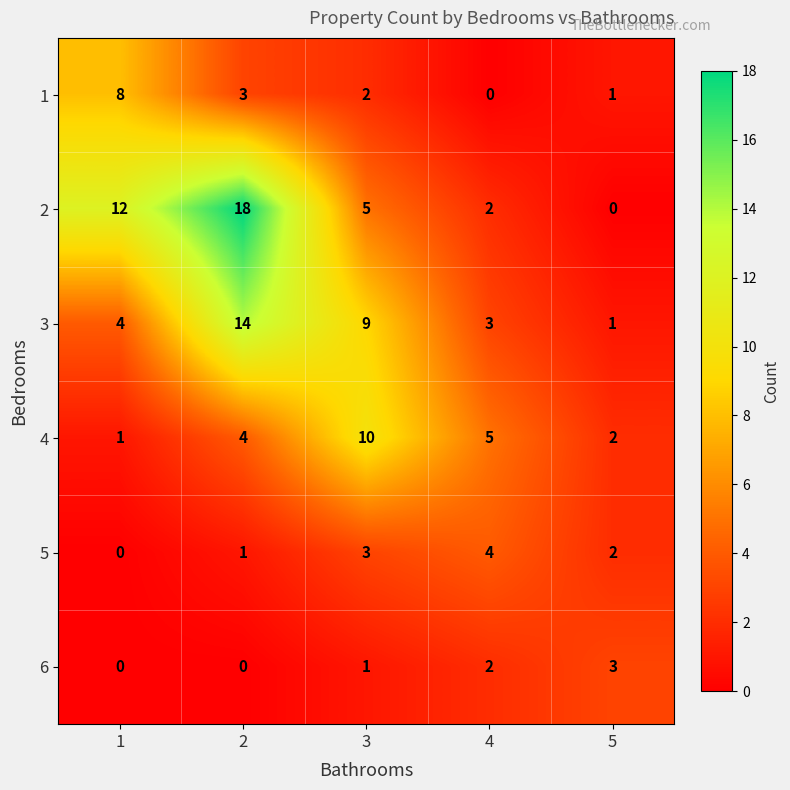

Reading left to right, transcribe all the data shown in this chart.

1: 1=8	2=3	3=2	4=0	5=1
2: 1=12	2=18	3=5	4=2	5=0
3: 1=4	2=14	3=9	4=3	5=1
4: 1=1	2=4	3=10	4=5	5=2
5: 1=0	2=1	3=3	4=4	5=2
6: 1=0	2=0	3=1	4=2	5=3